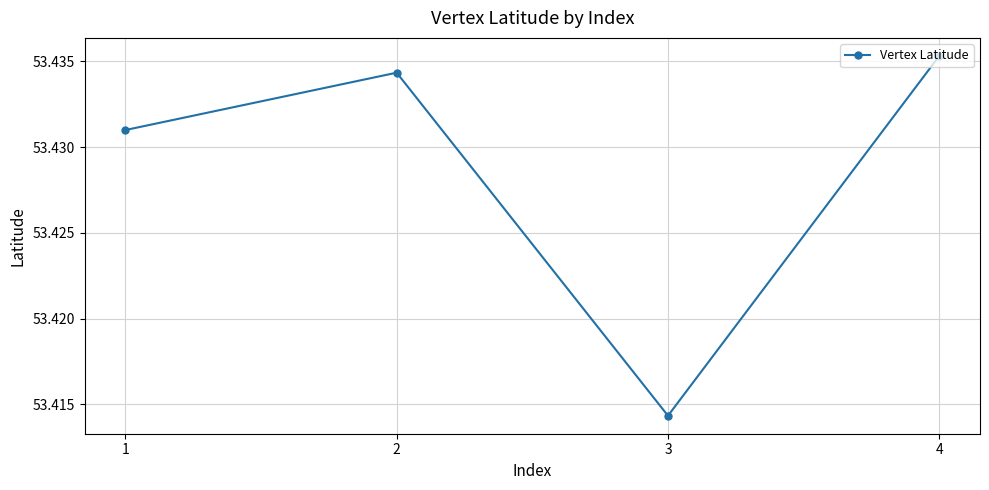

What is the ratio of the value at 4 to the value at 1?

1.0